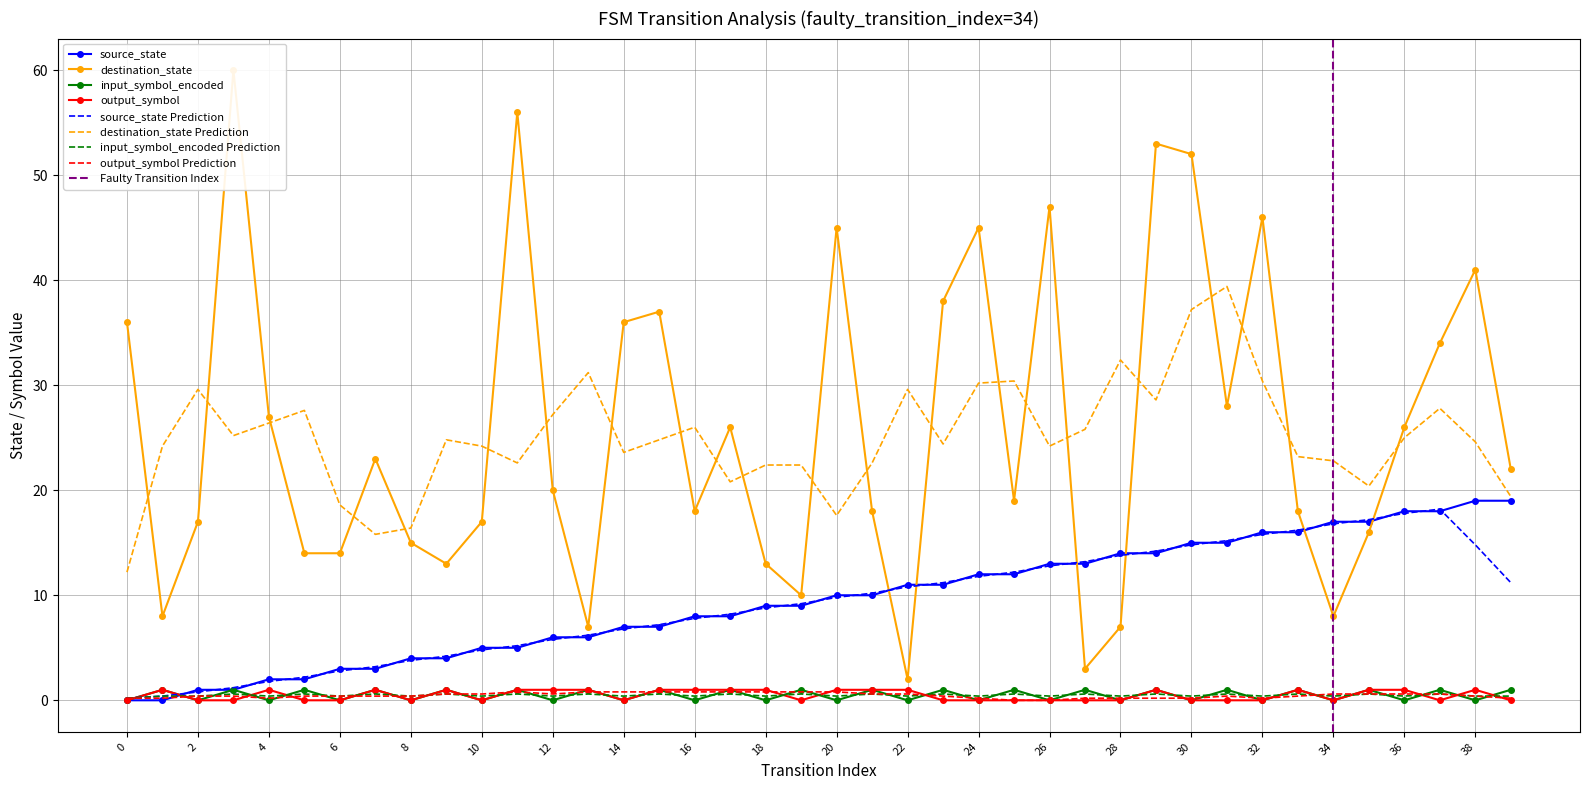

At how many categories does at least one series exceed 29?

14